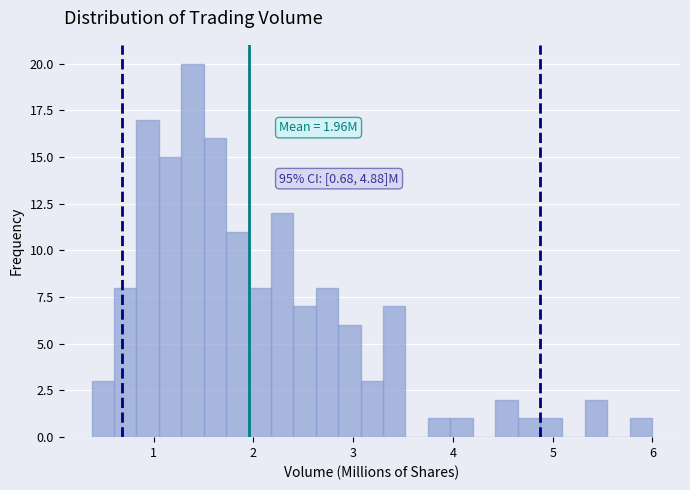

Around what value on the x-axis is the tallest bar? Give the approximate position of its centre, as read against the axis.

1.4